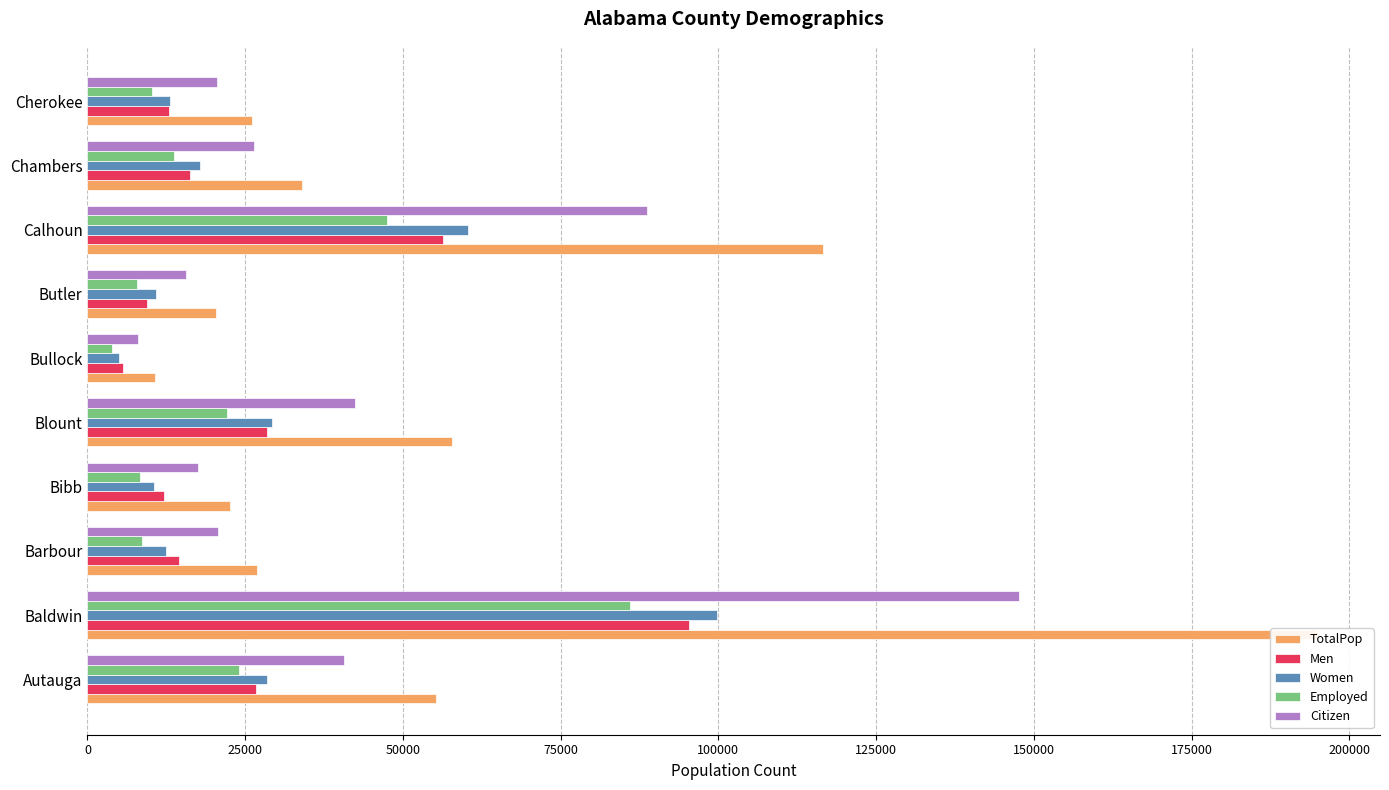

Rank the series at 200000 from lowest to highest value.

Employed, Men, Women, Citizen, TotalPop